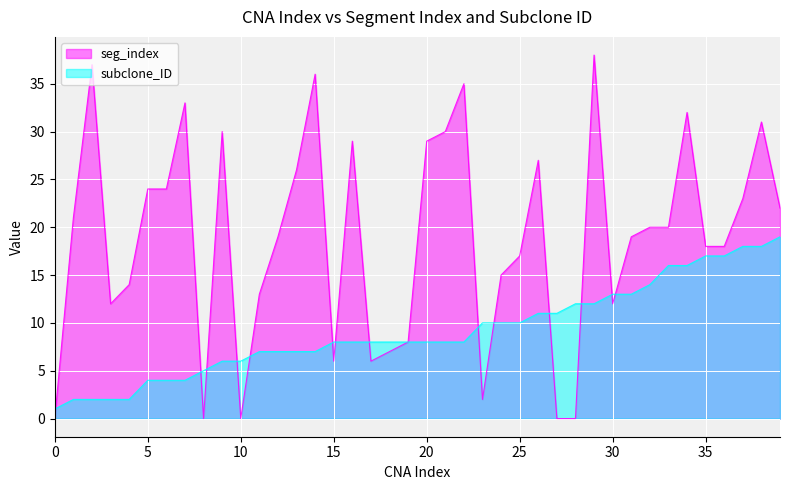

At which label is seg_index closest to 19?

12